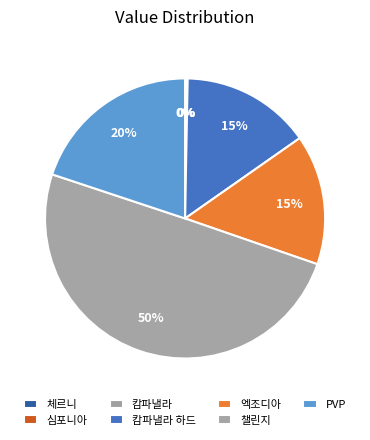

To the nearest percent, what is the average slice percentage?

14%